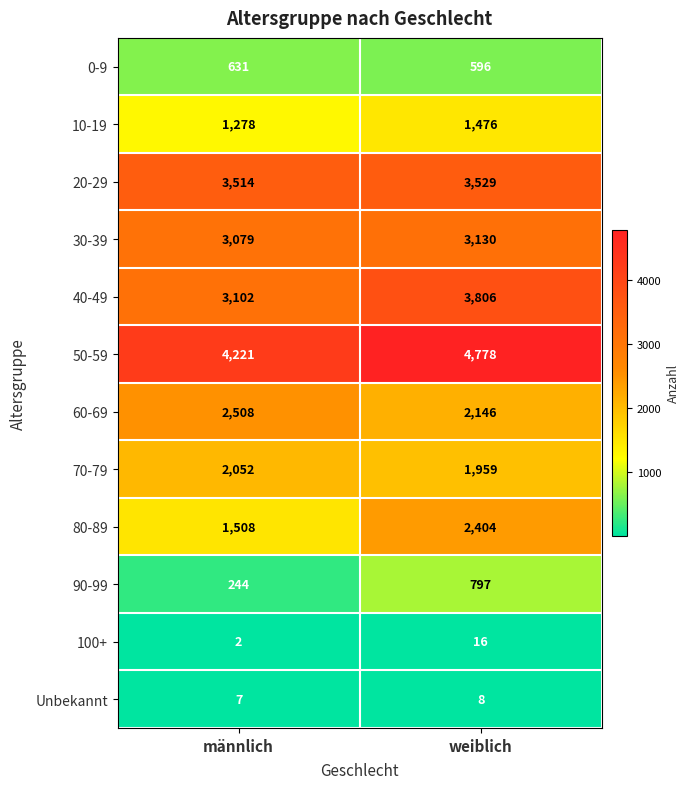

Reading left to right, what are all the values shown in this chart?

0-9: 631	596
10-19: 1278	1476
20-29: 3514	3529
30-39: 3079	3130
40-49: 3102	3806
50-59: 4221	4778
60-69: 2508	2146
70-79: 2052	1959
80-89: 1508	2404
90-99: 244	797
100+: 2	16
Unbekannt: 7	8